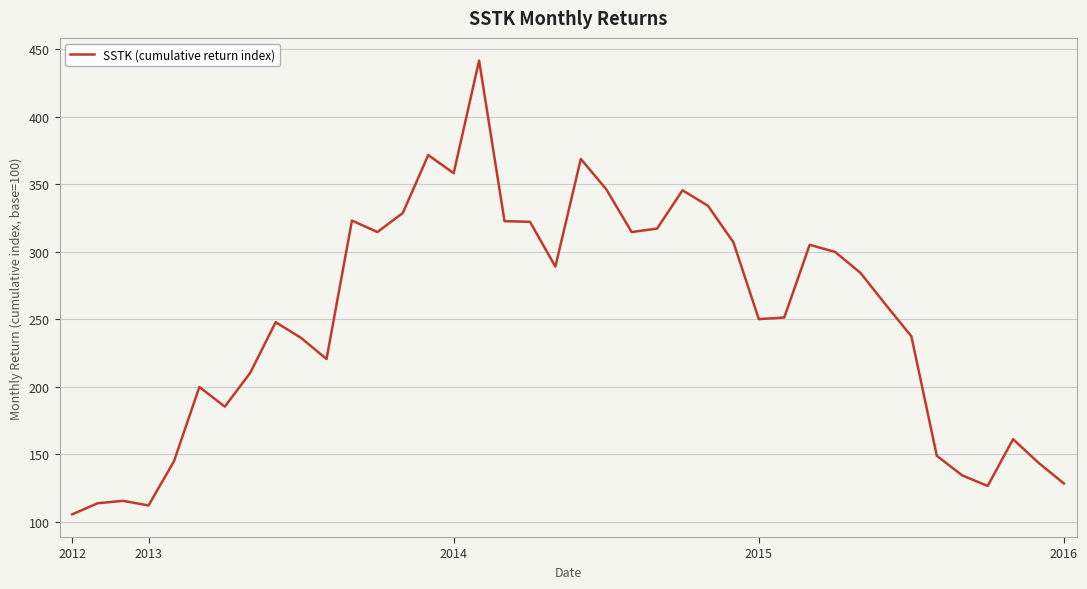

What is the difference between the maximum and minimum values?

336.1